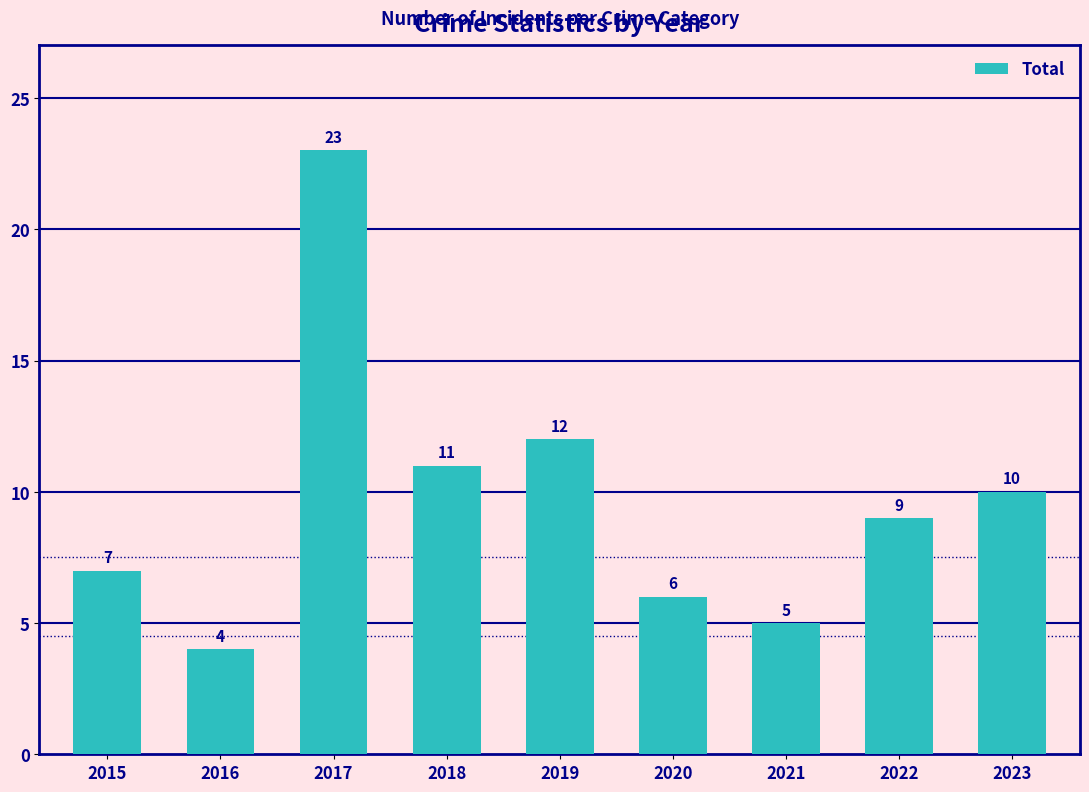

Reading left to right, what are all the values shown in this chart?

7	4	23	11	12	6	5	9	10